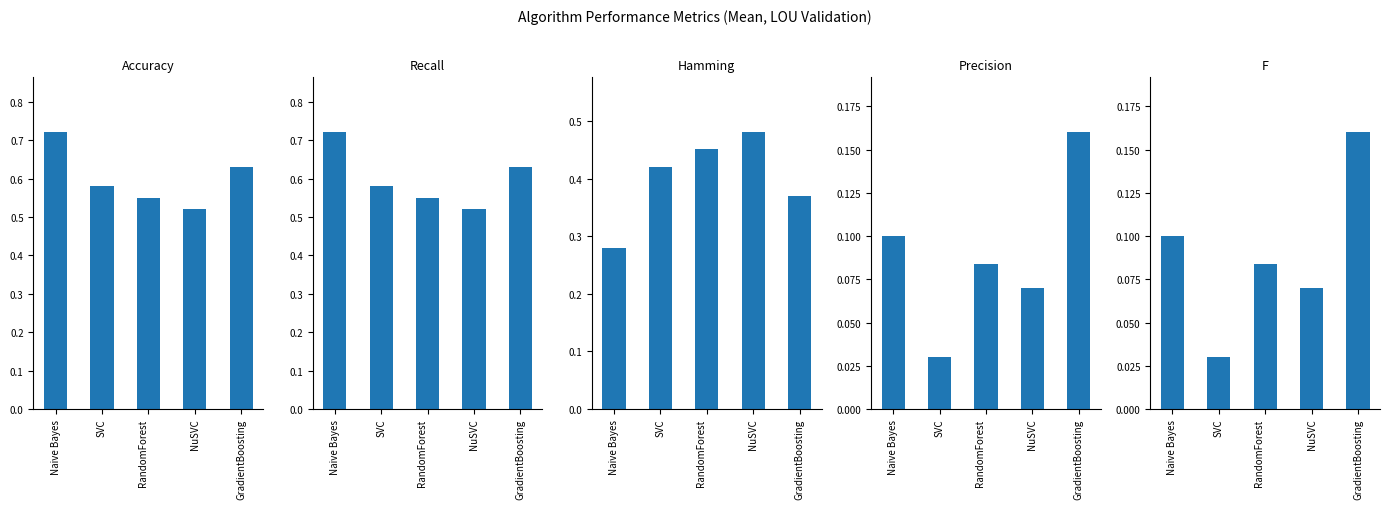

Which series changed the most between SVC and NuSVC?

Hamming